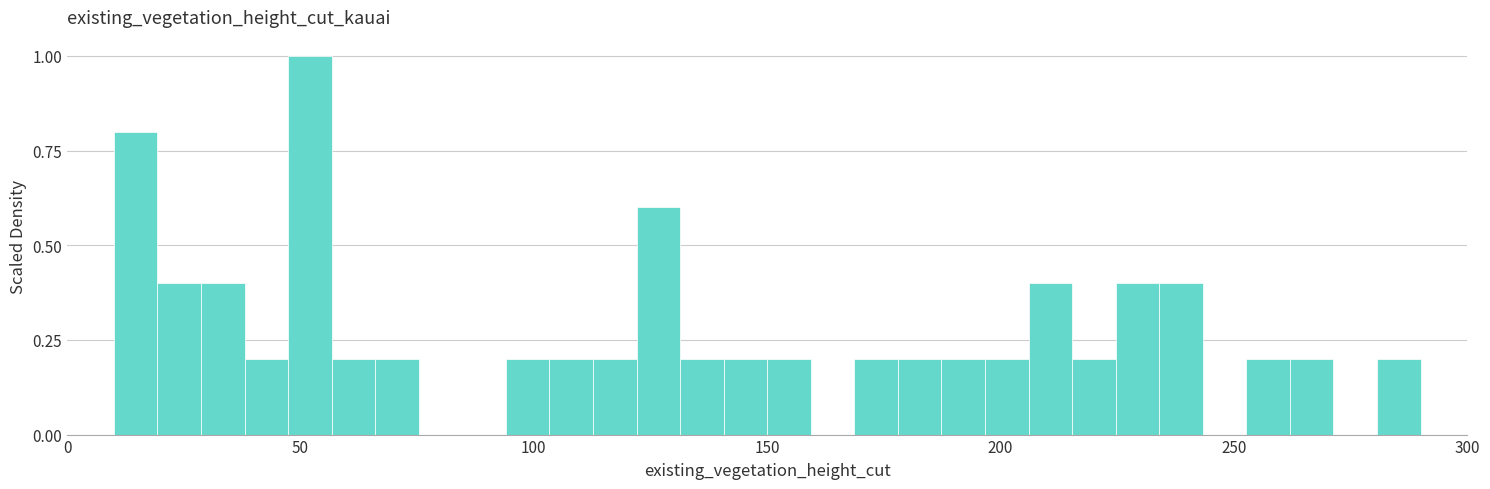

Read against the x-axis, roughly where is the centre of the tallest bar?

50